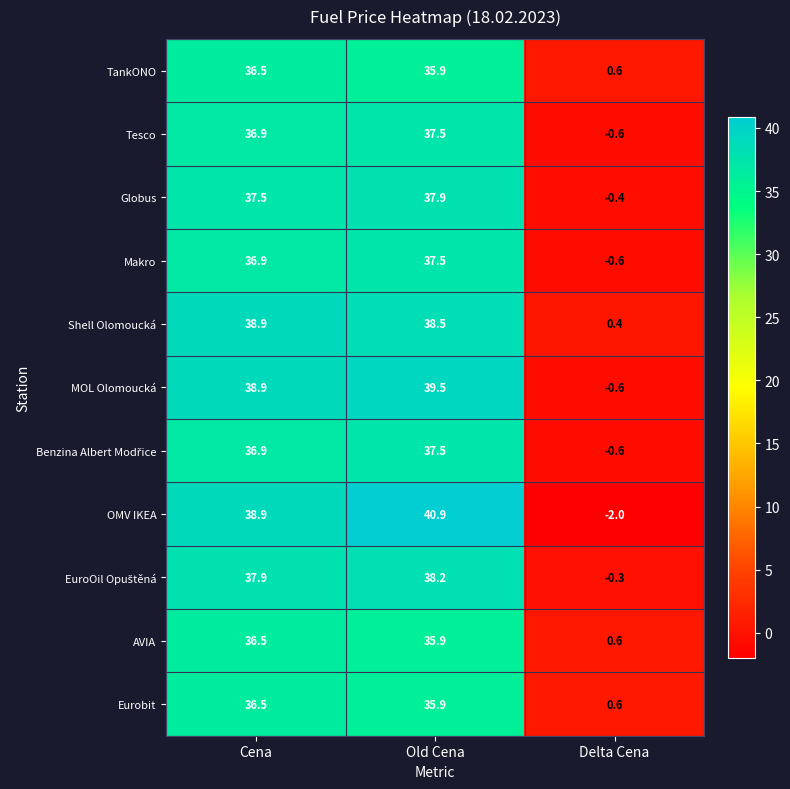

How many series are shown in this chart?

11